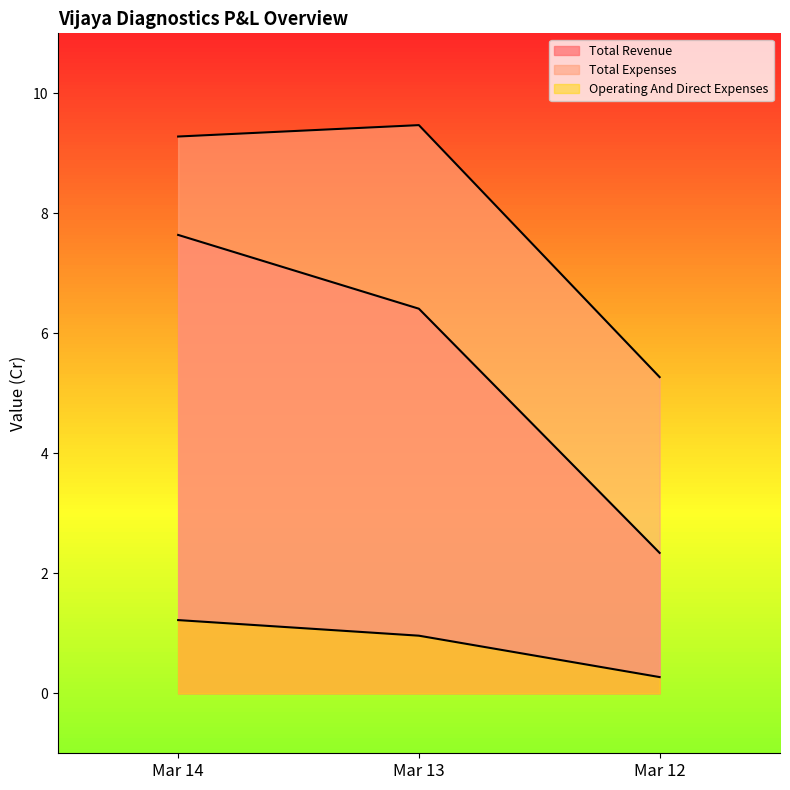

How many lines are shown in the chart?

3